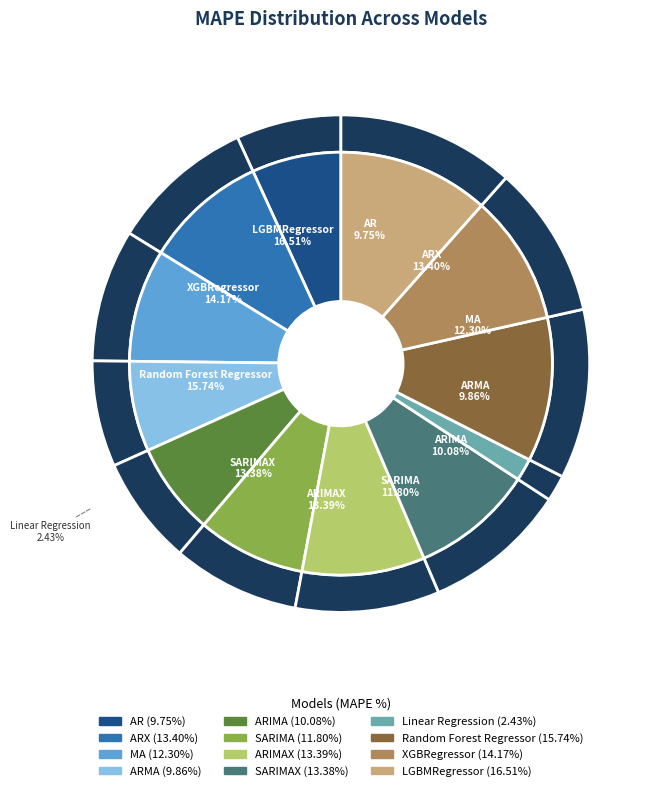

Count the number of slices in the pie.

12